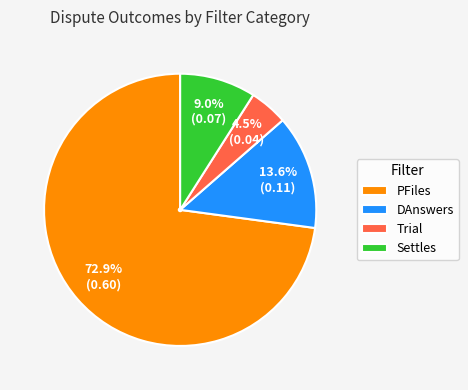

Rank the categories by value from highest to lowest.

PFiles, DAnswers, Settles, Trial